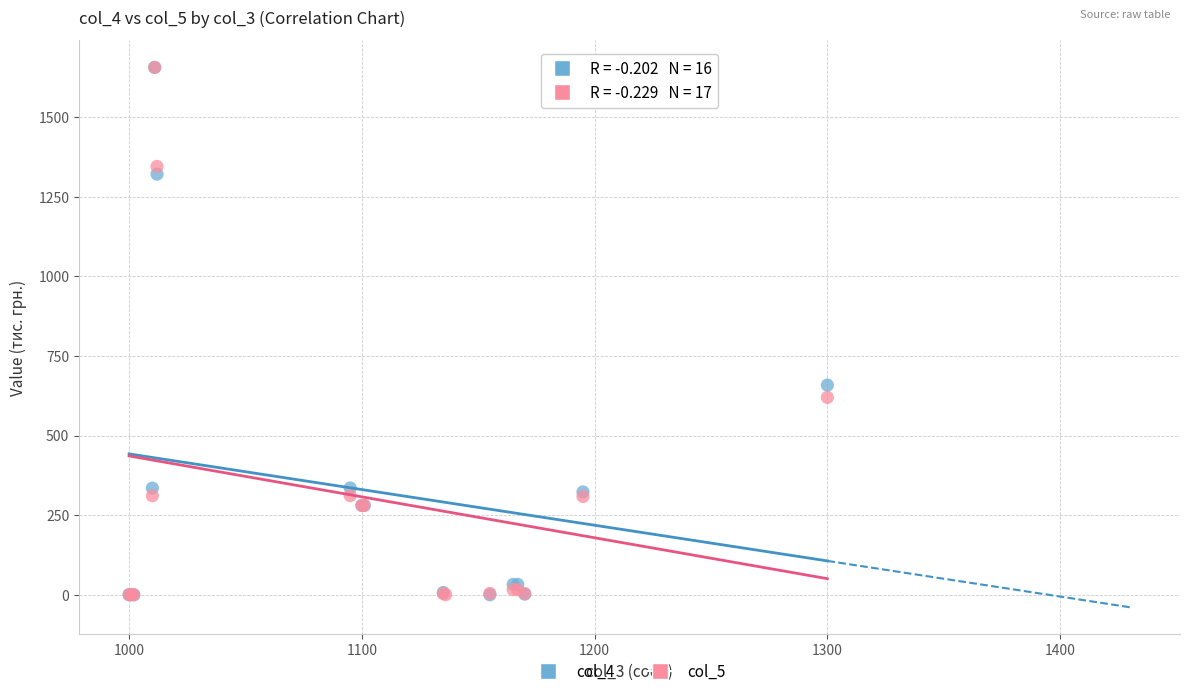

What are all the series names shown in the legend?

col_4, col_5